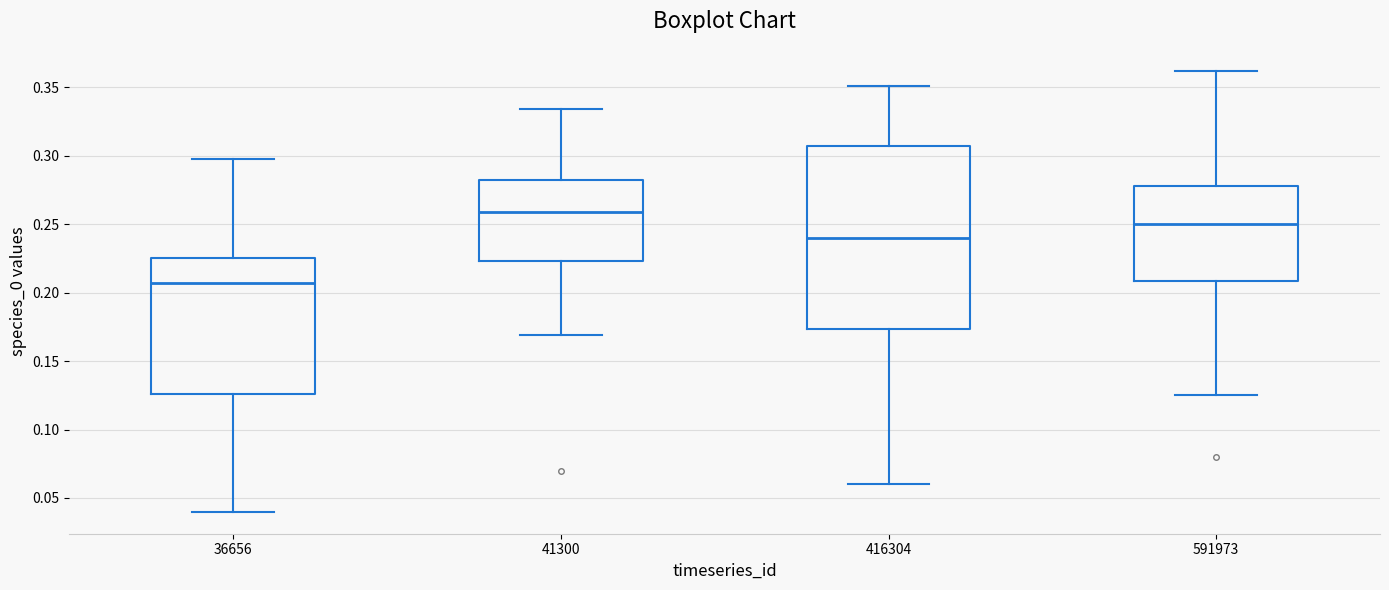

Comparing the boxes themselves (not the whiskers), which one is the tallest?

416304